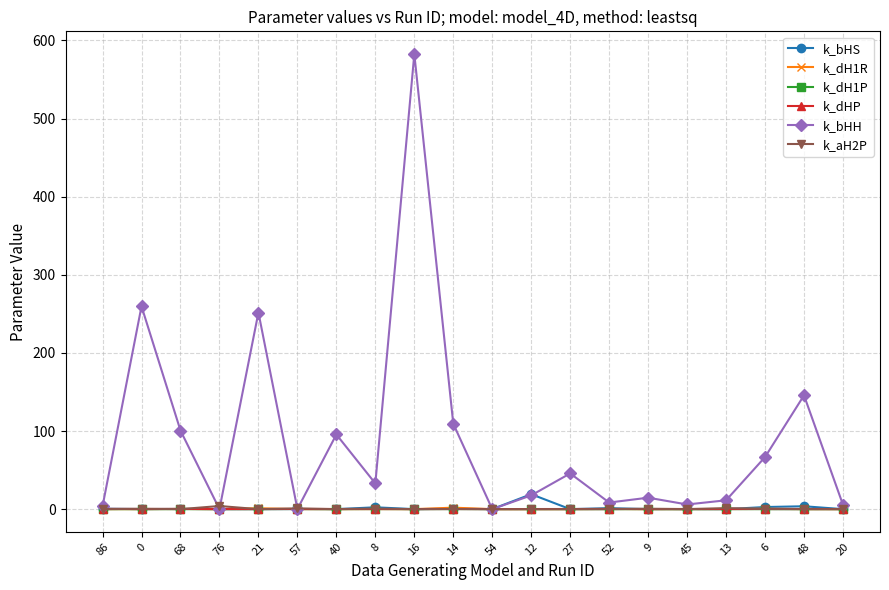

The value of k_dHP at 48 is 0.2. True or false?

True